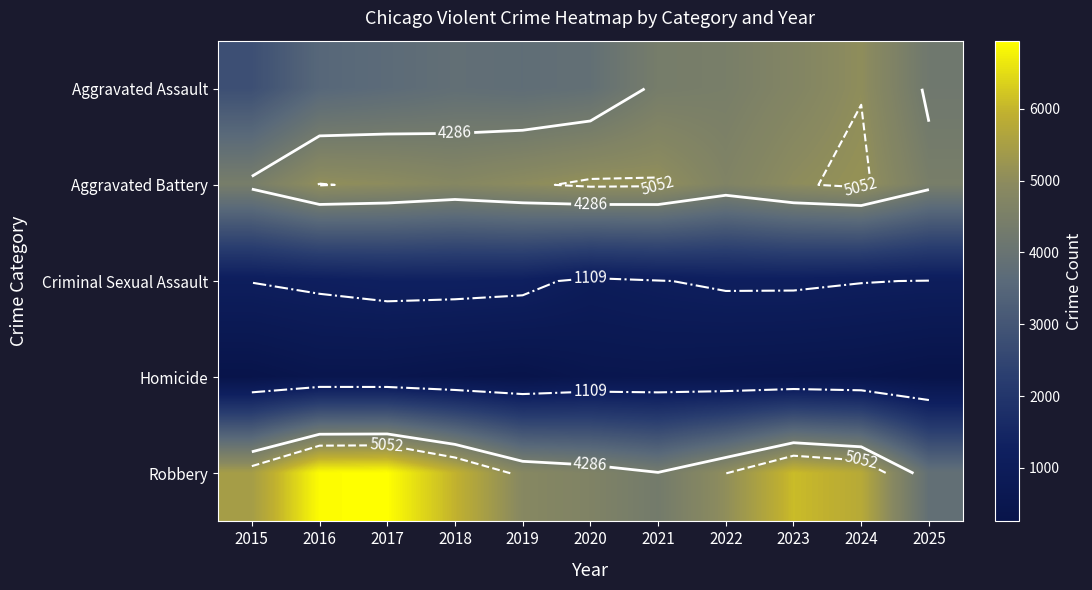

What value does the Homicide series have at 2019, to the nearest 10?

310